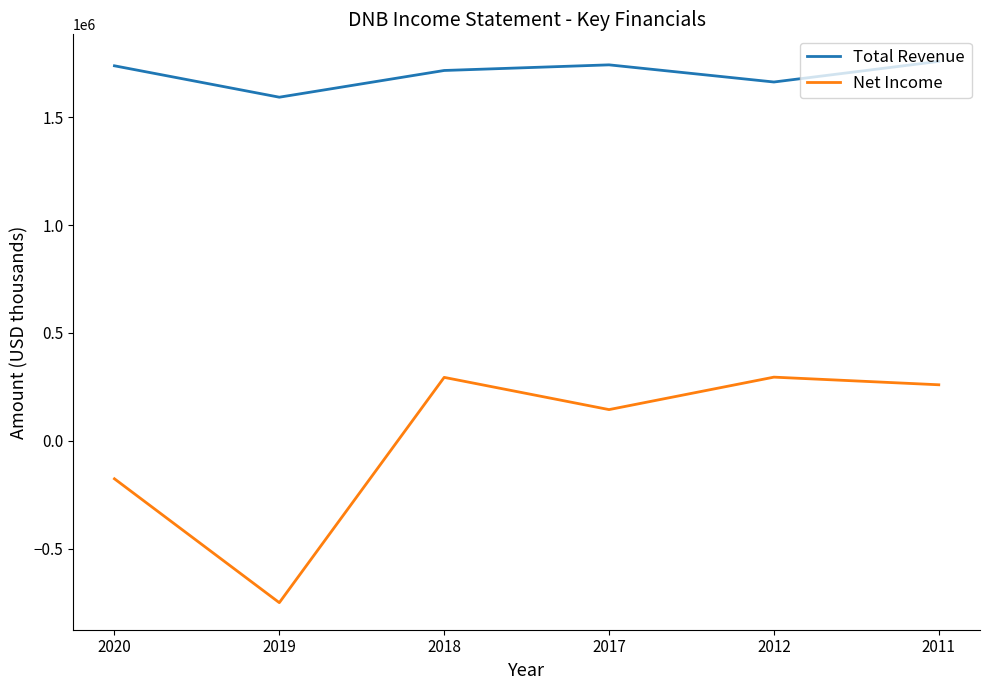

Which series changed the most between 2019 and 2011?

Net Income